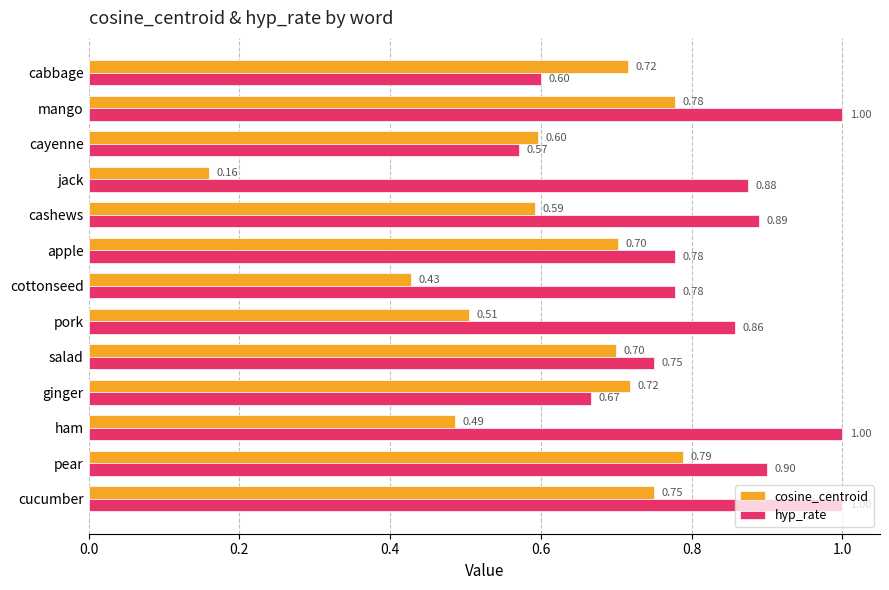

What are all the series names shown in the legend?

cosine_centroid, hyp_rate